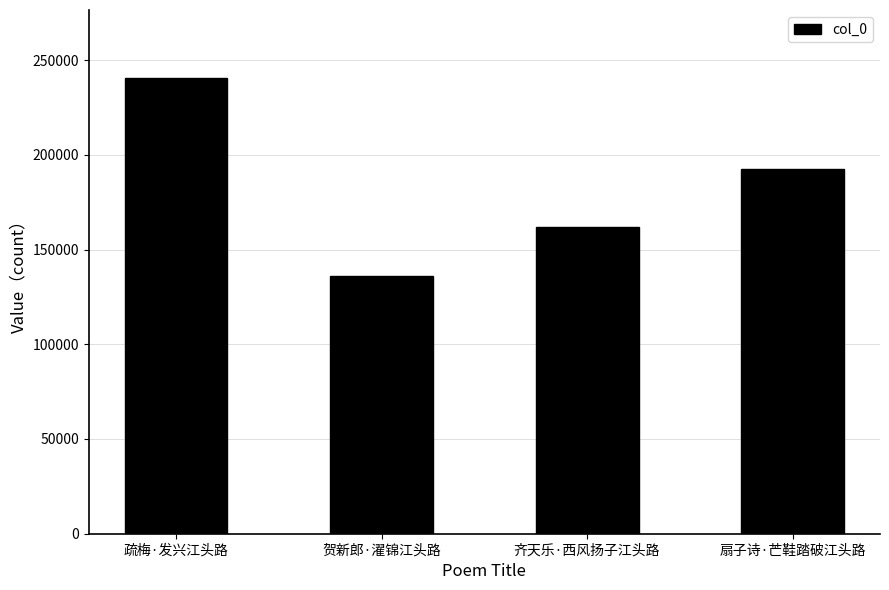

Reading right to left, transcribe all the data shown in this chart.

192462	161789	135807	240373